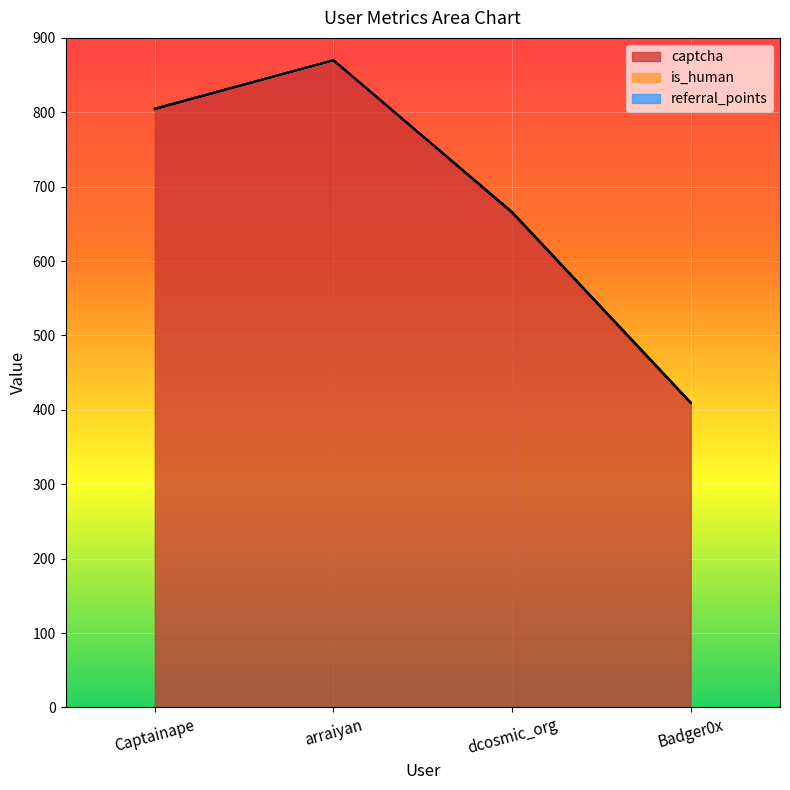

List the series in order of their peak value, lowest first.

referral_points, is_human, captcha